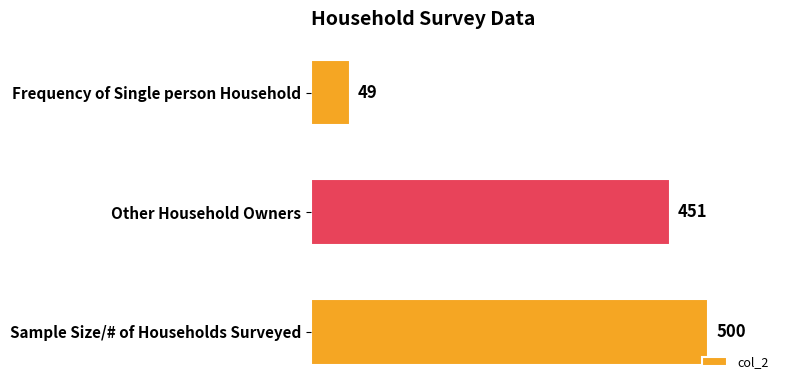

List the labels in order of value, smallest first.

Frequency of Single person Household, Other Household Owners, Sample Size/# of Households Surveyed